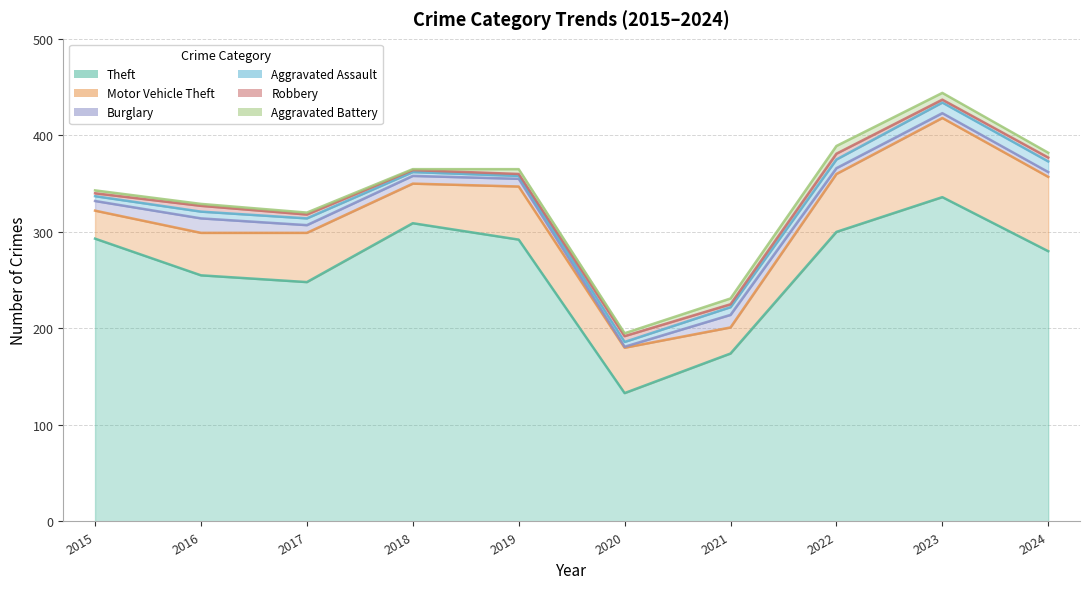

Which series has the largest range (max minus min)?

Theft